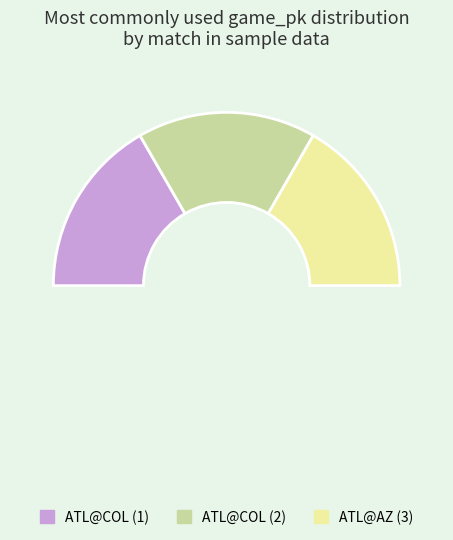

Is ATL@COL (2) the majority of the pie?

No